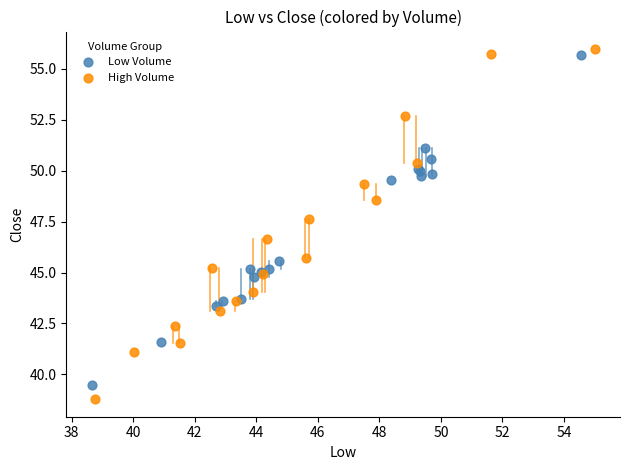

What are all the series names shown in the legend?

Low Volume, High Volume